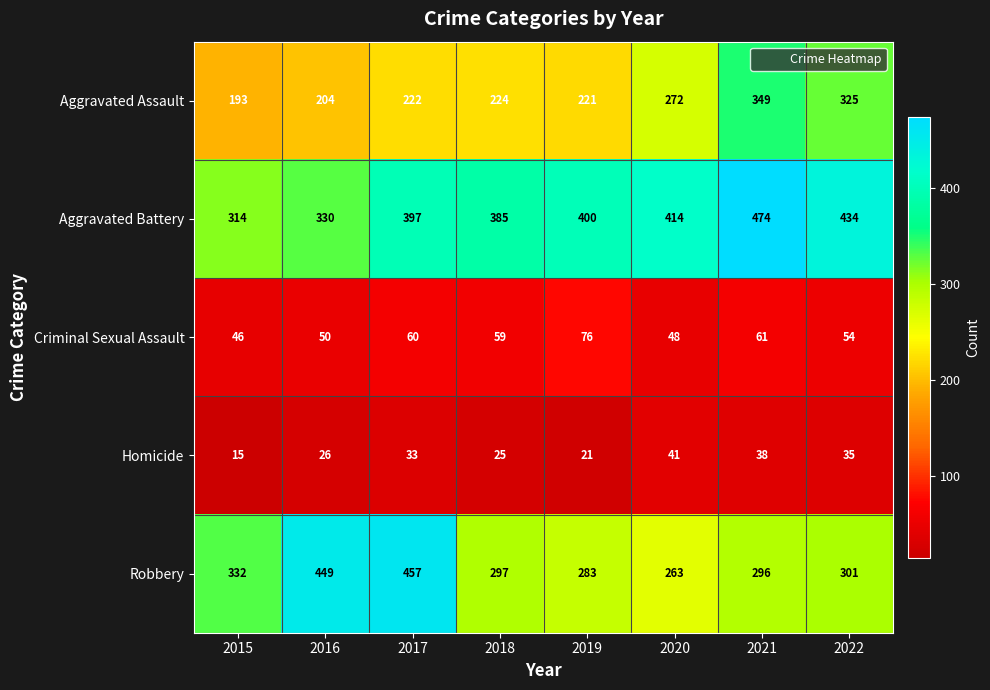

What is the approximate value of Criminal Sexual Assault at 2017?

60